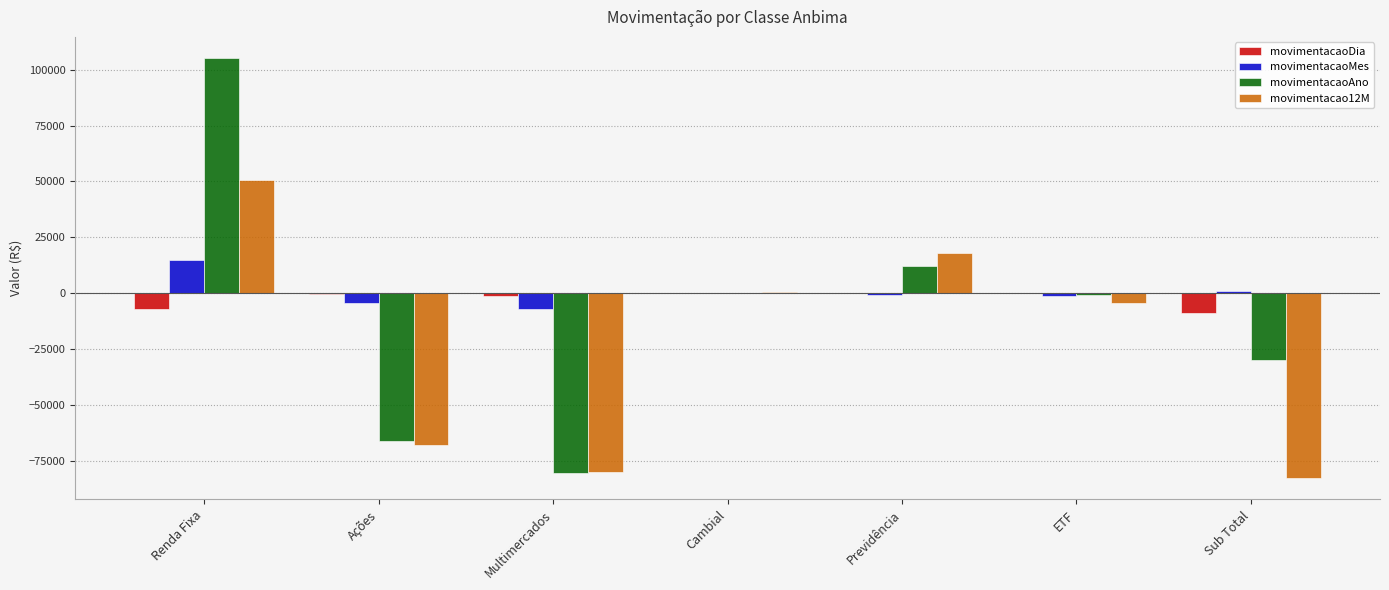

At which category is the sum across all series the highest?

Renda Fixa